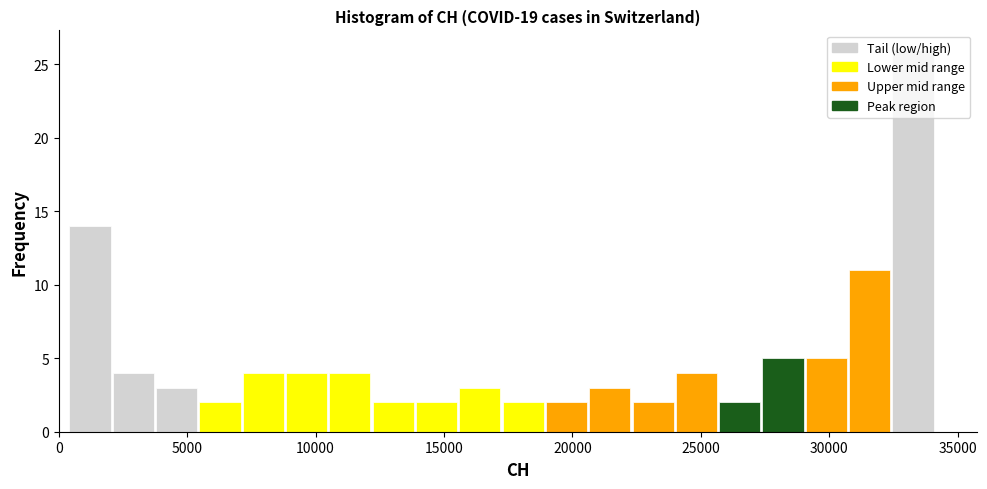

Read against the x-axis, roughly where is the centre of the tallest bar?

33500